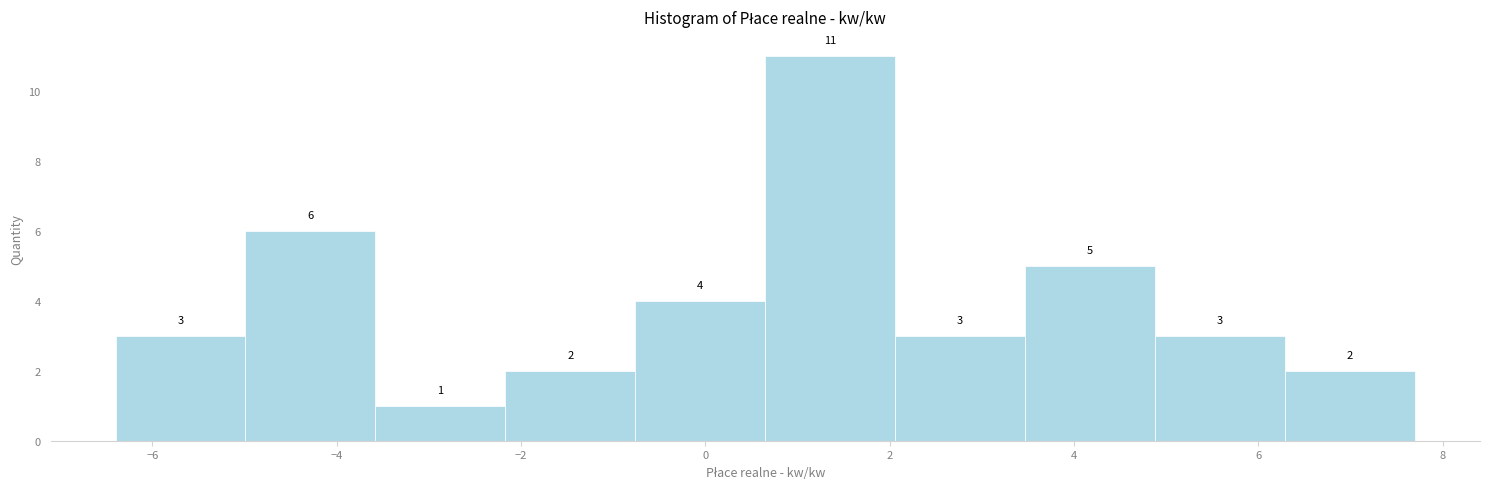

Reading left to right, transcribe this chart: for each bar, give the range it covers on the x-axis and its height. The bar edges are not printed on the chart, so give them approximately, as read against the axis.

-6.4 to -5.0: 3
-5.0 to -3.6: 6
-3.6 to -2.2: 1
-2.2 to -0.8: 2
-0.8 to 0.6: 4
0.6 to 2.0: 11
2.0 to 3.4: 3
3.4 to 4.8: 5
4.8 to 6.2: 3
6.2 to 7.8: 2